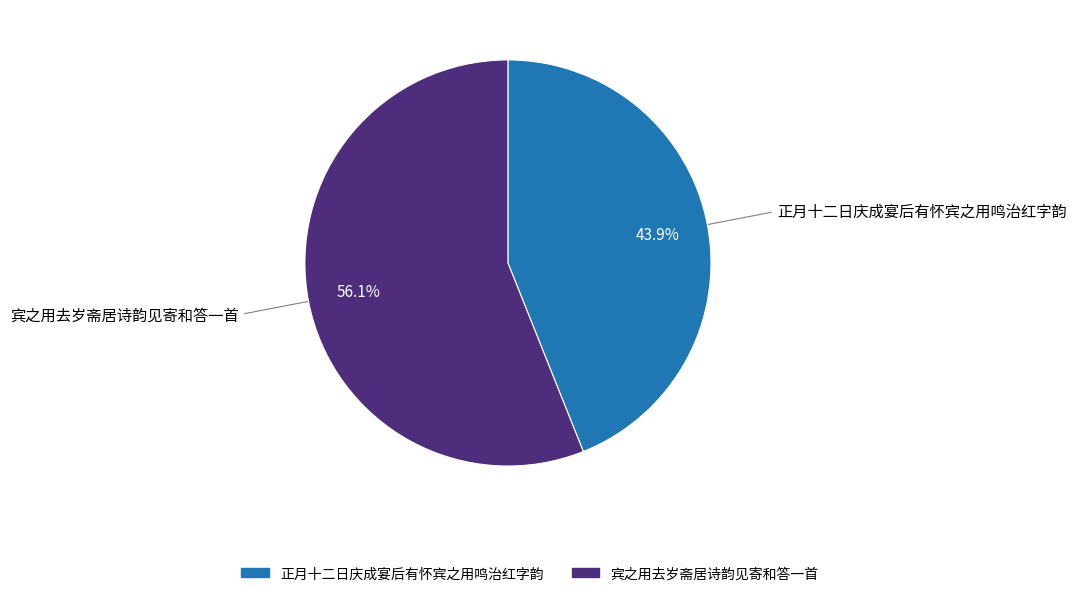

What is the largest slice in the pie chart?

宾之用去岁斋居诗韵见寄和答一首